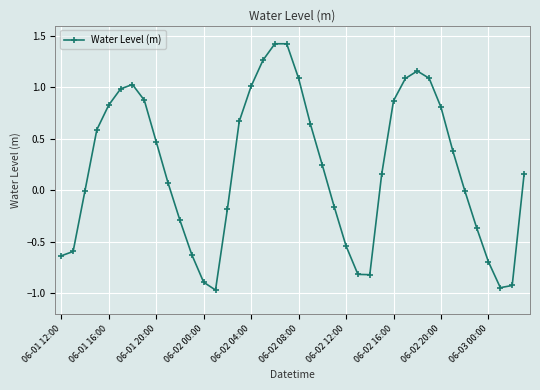

How many points are higher than both their immediate neighbors (excluding endpoints)?

3